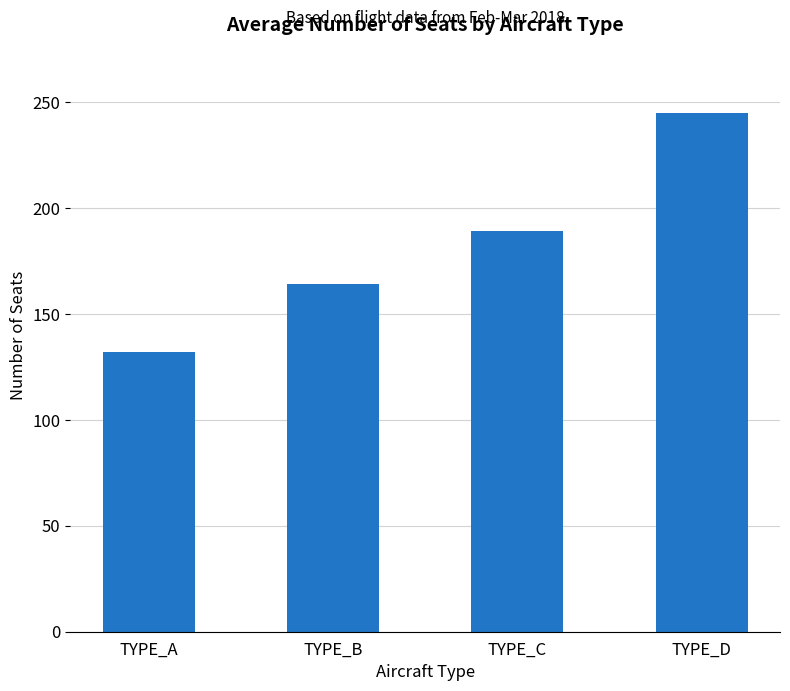

Which has a higher value, TYPE_C or TYPE_D?

TYPE_D